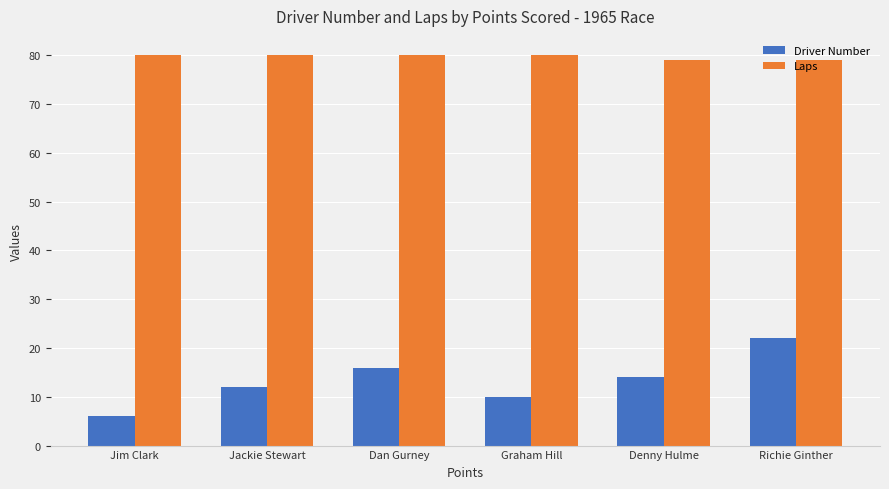

How many bars are there in each group?

2